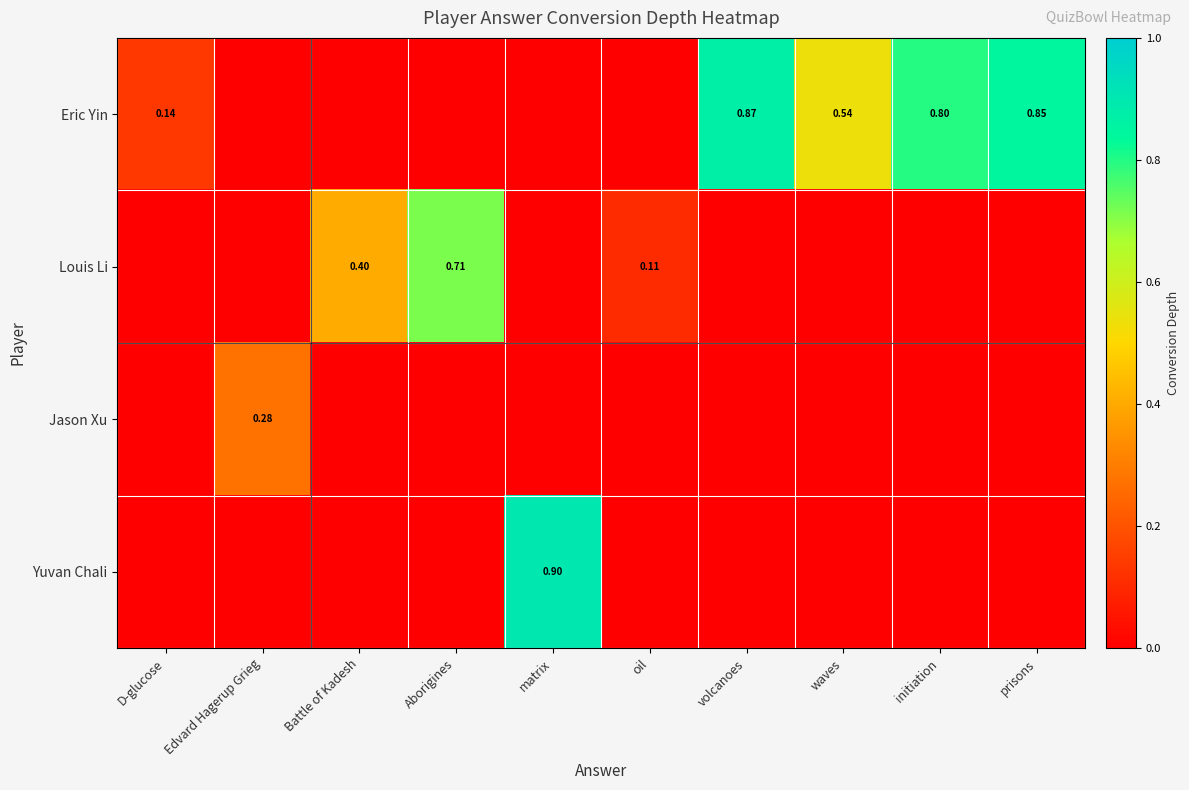

True or false: Eric Yin has a value of -0.5 at oil.

False